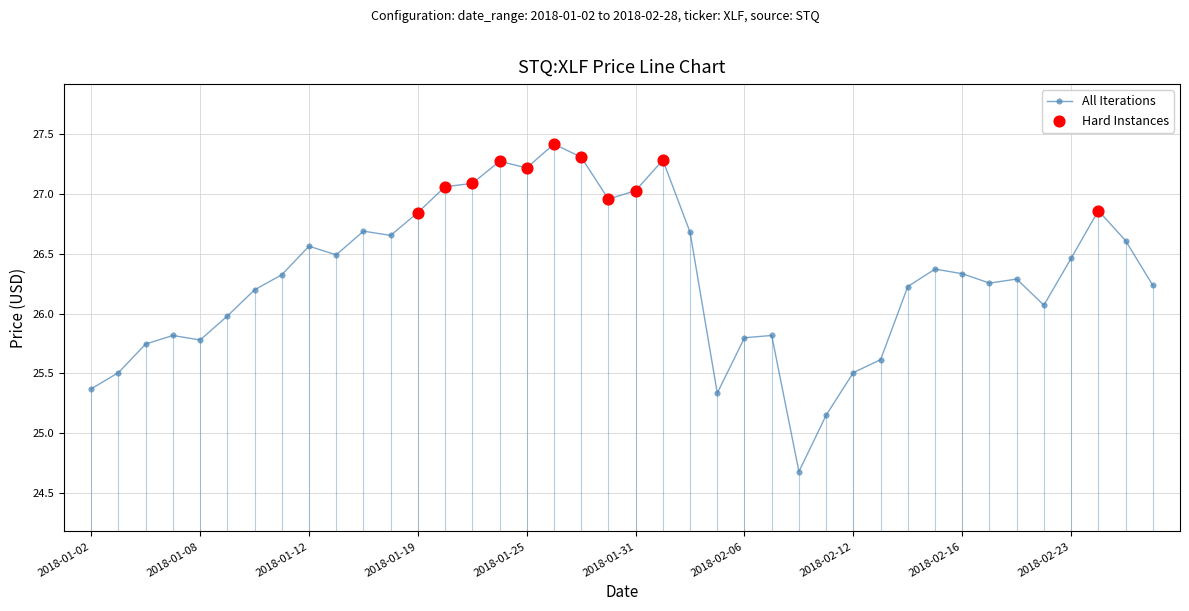

True or false: there are more than 2 points higher than both neighbors.

True